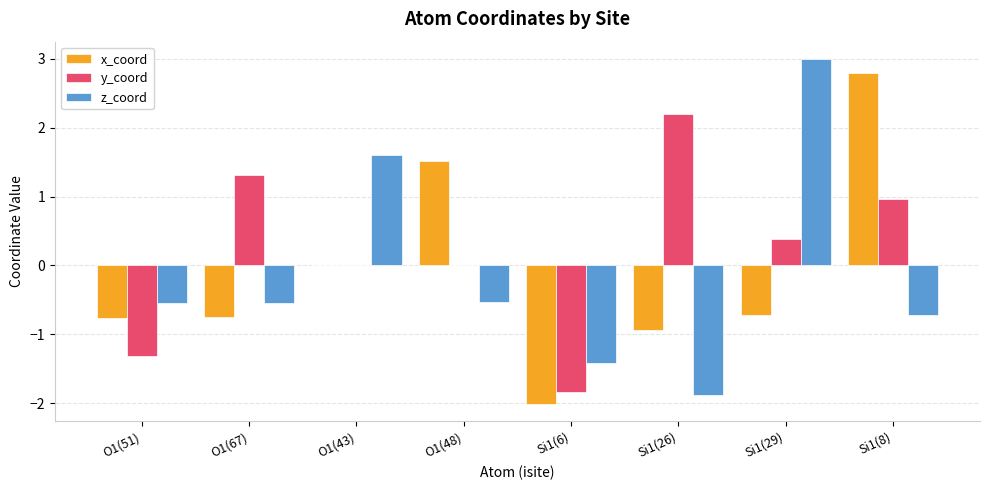

True or false: z_coord has a value of -0.4 at Si1(8).

False